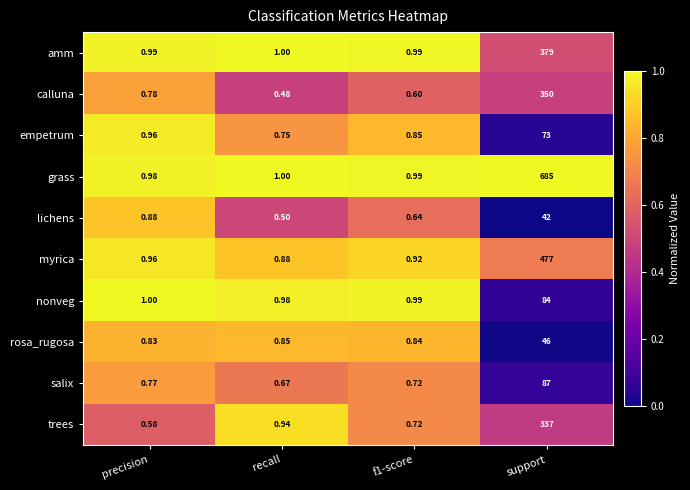

Which series changed the most between precision and recall?

lichens